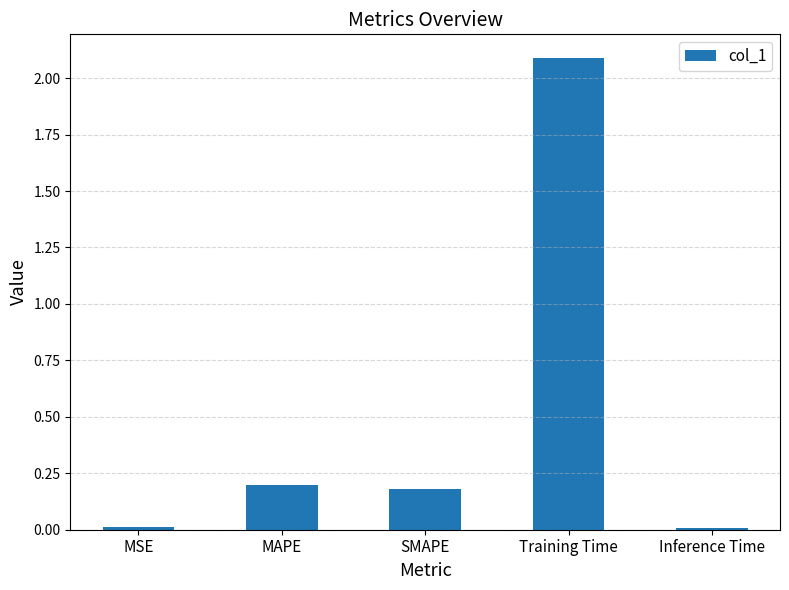

What value does the data have at SMAPE?

0.2